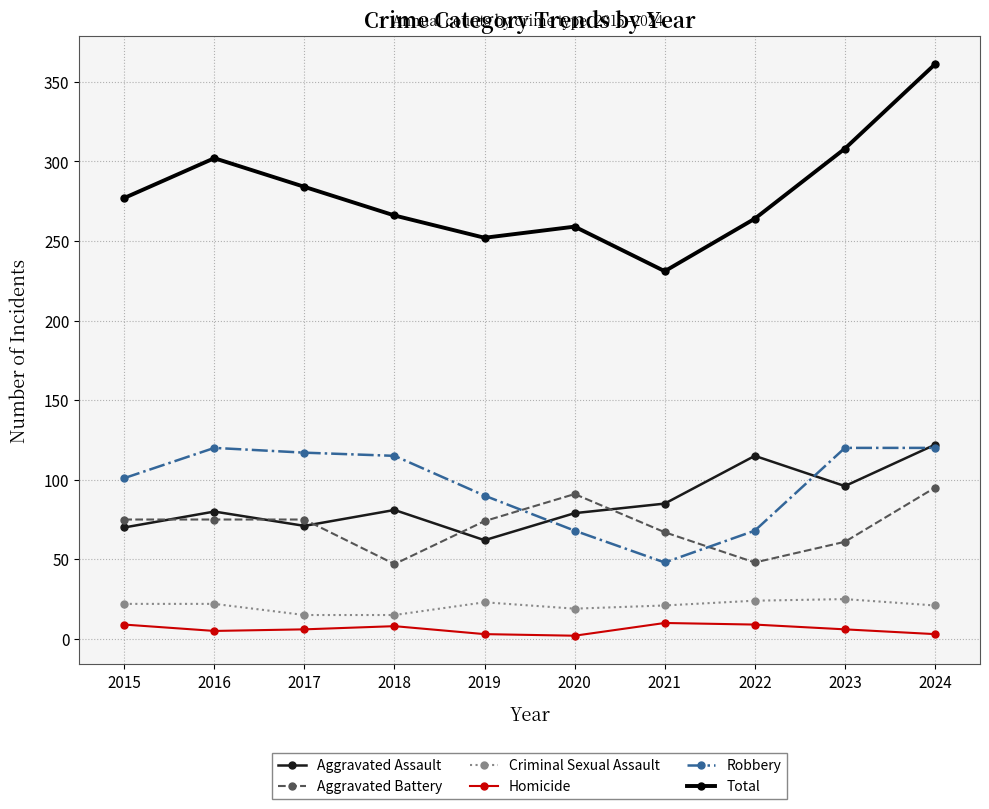

Between 2015 and 2024, which series saw the biggest shift?

Total